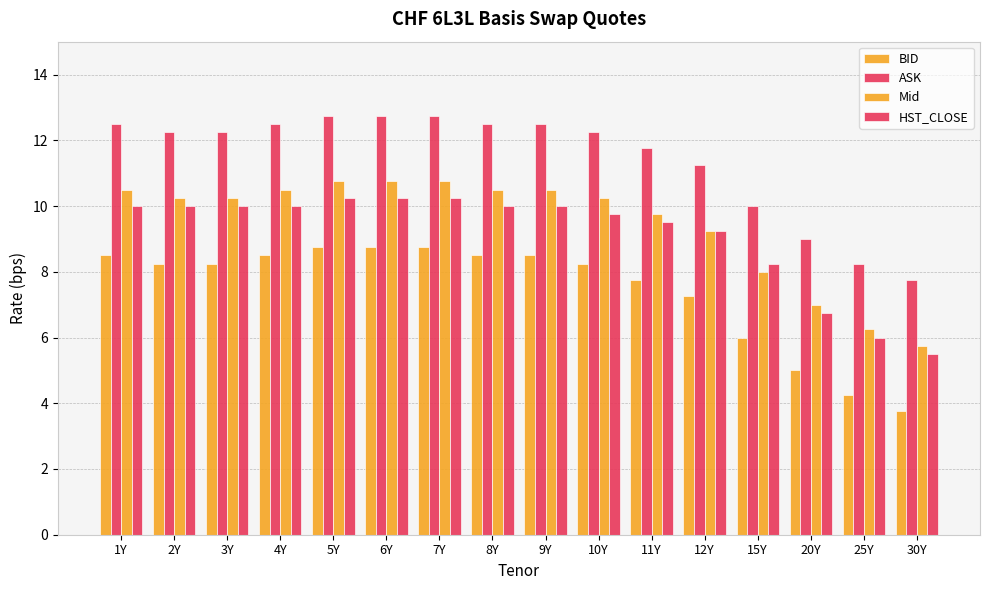

What position from the left is 30Y?

16